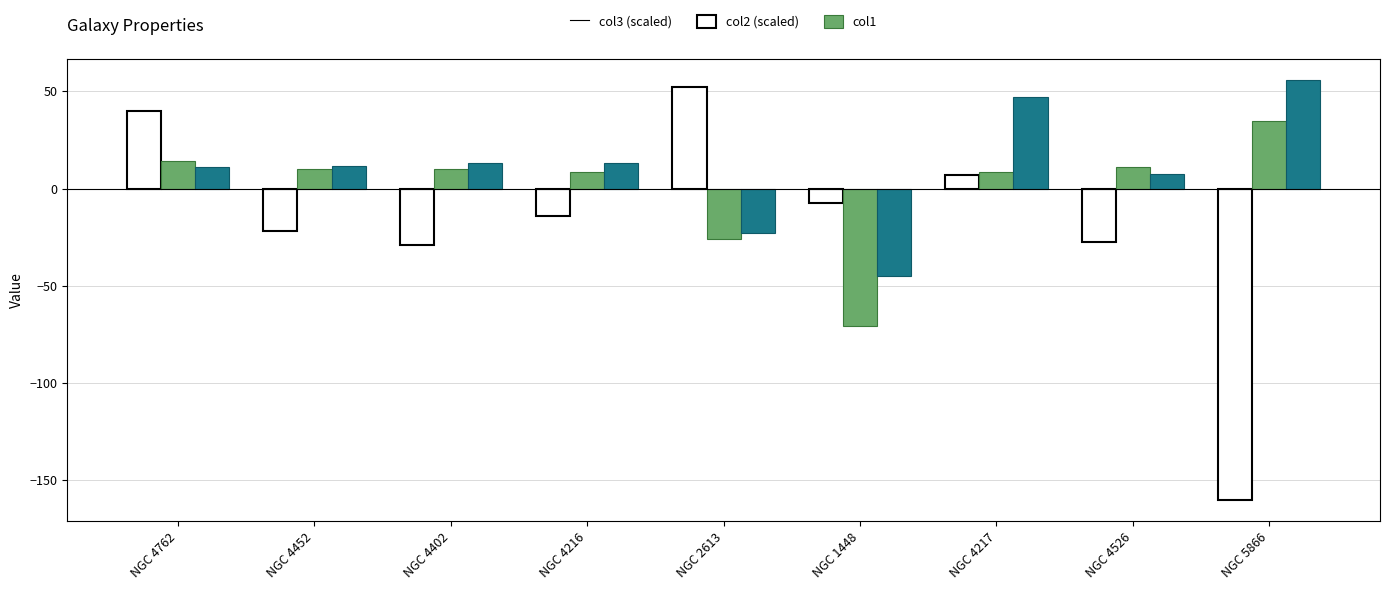

What is the sum of all col3 (scaled) values?

-160.2